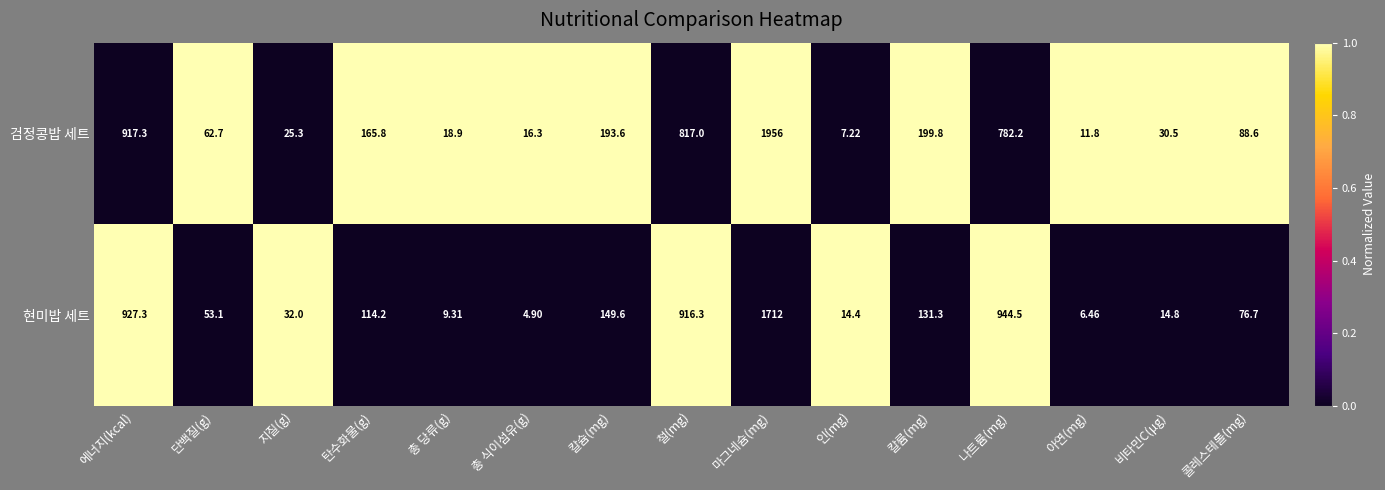

Rank the categories by 현미밥 세트 value from lowest to highest.

총 식이섬유(g), 아연(mg), 총 당류(g), 인(mg), 비타민C(μg), 지질(g), 단백질(g), 콜레스테롤(mg), 탄수화물(g), 칼륨(mg), 칼슘(mg), 철(mg), 에너지(kcal), 나트륨(mg), 마그네슘(mg)